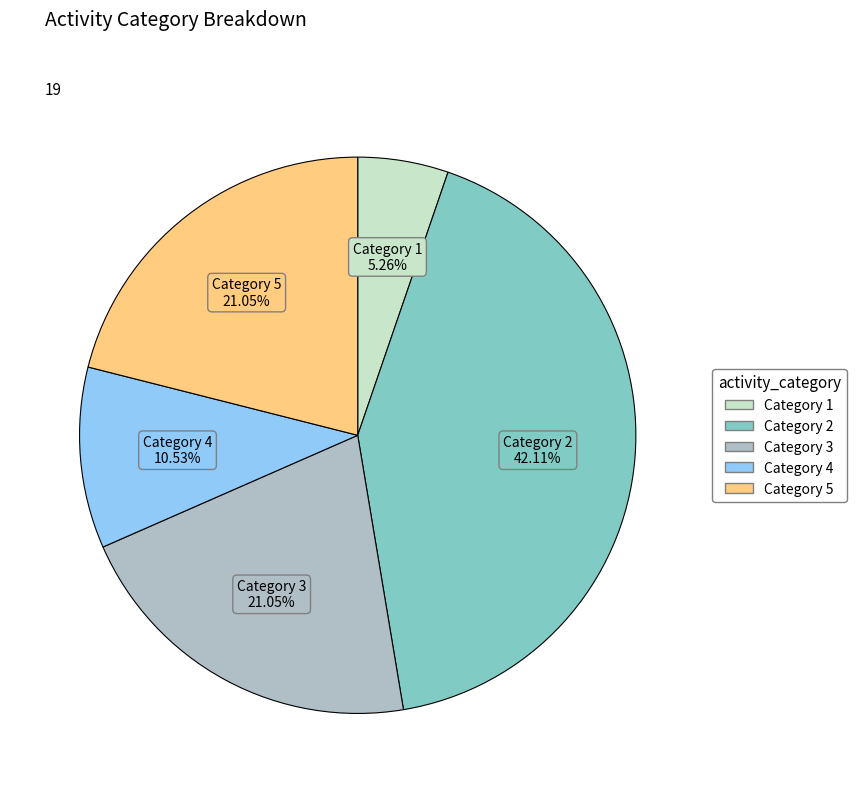

Between Category 5 and Category 2, which is larger?

Category 2